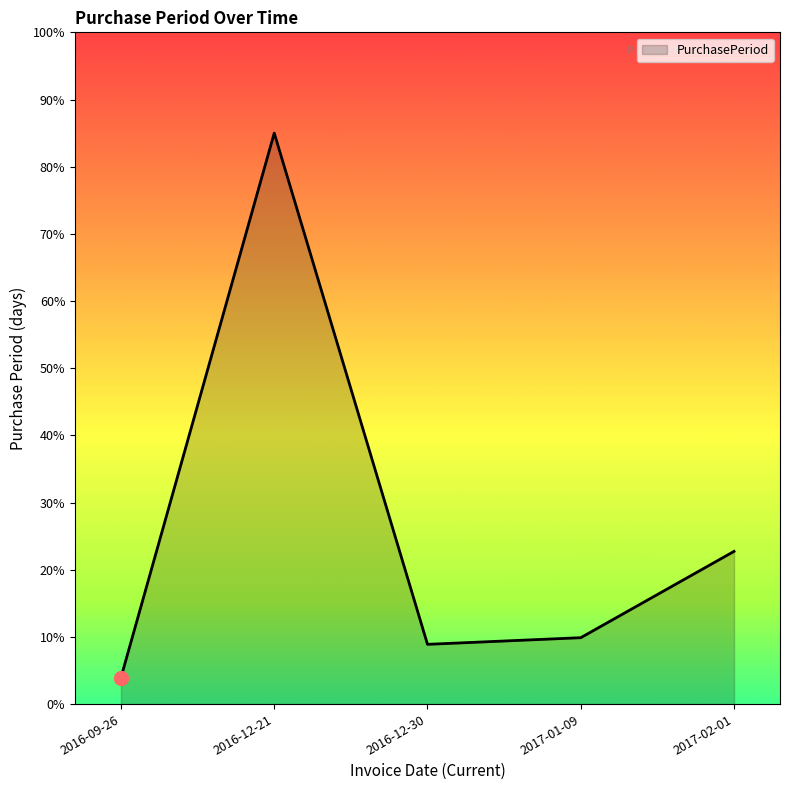

What value does the data have at 2016-12-21?

85.0